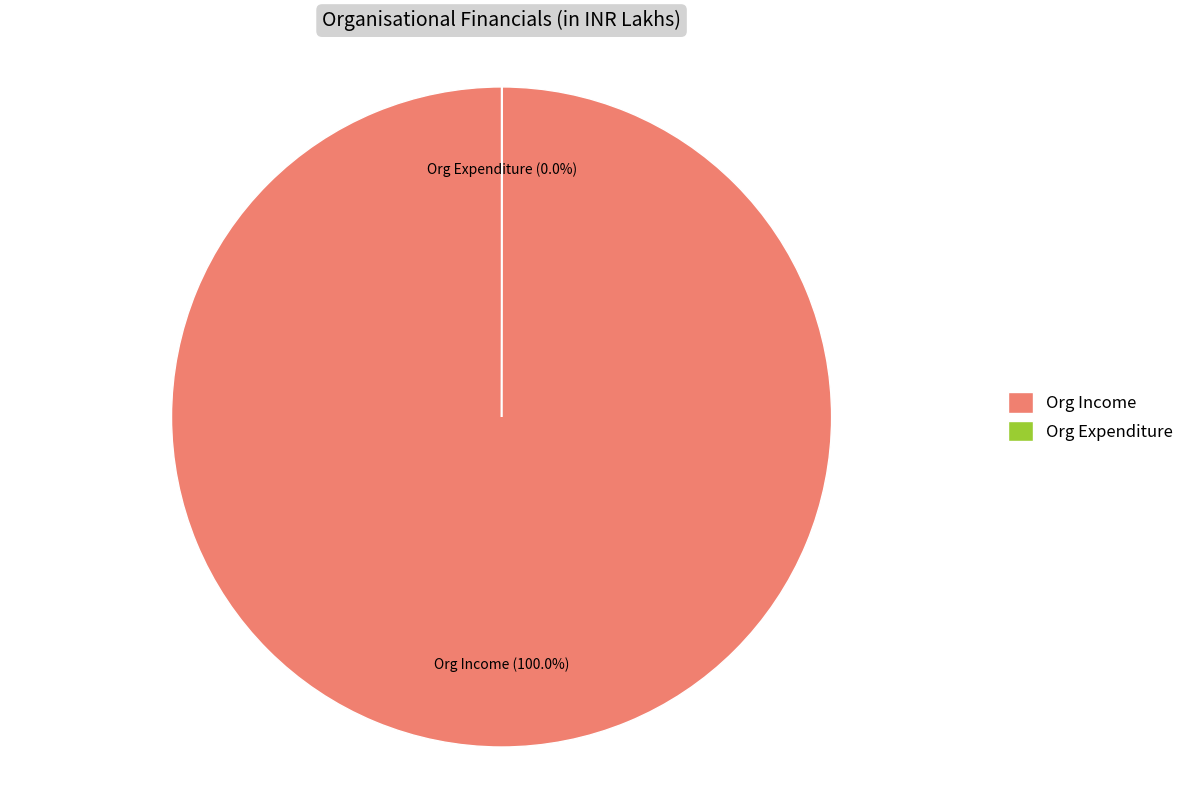

Which category accounts for the majority?

Org Income